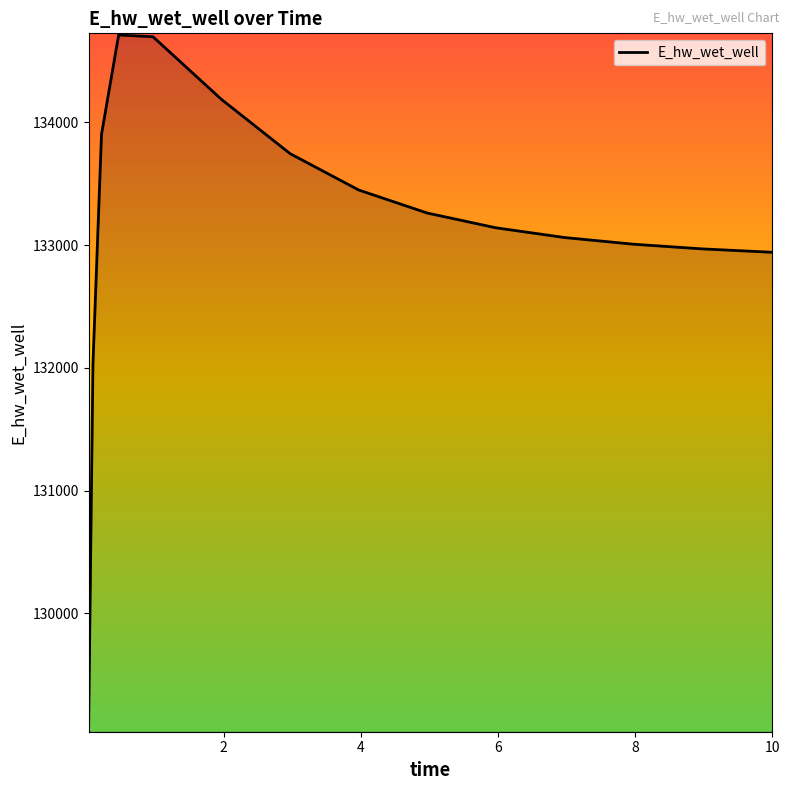

What is the maximum value shown in the chart?

134711.9